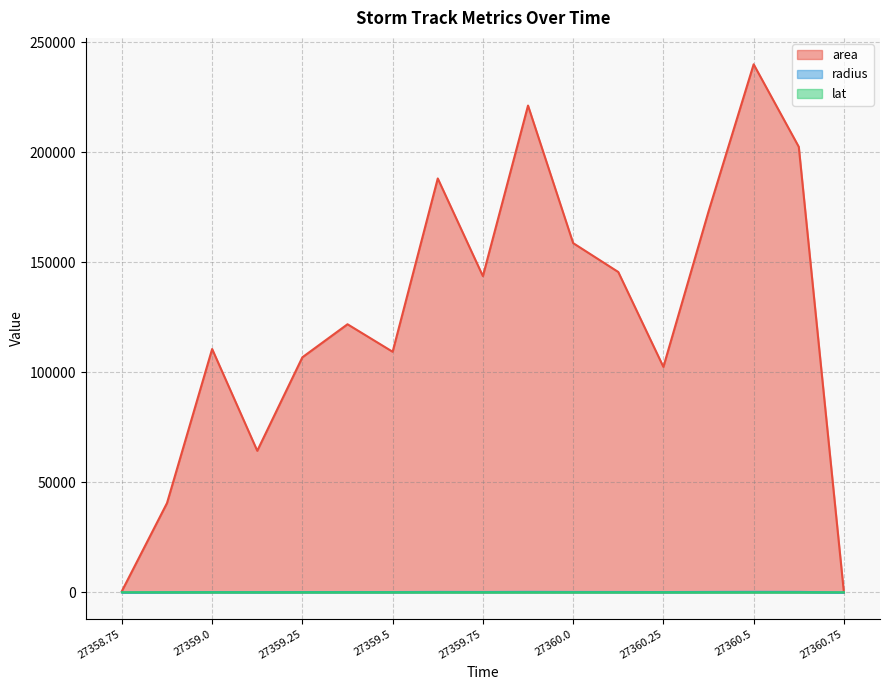

Rank the categories by lat value from highest to lowest.

27358.75, 27358.875, 27359.0, 27359.125, 27359.25, 27359.375, 27359.5, 27359.625, 27359.75, 27359.875, 27360.0, 27360.125, 27360.25, 27360.375, 27360.5, 27360.625, 27360.75